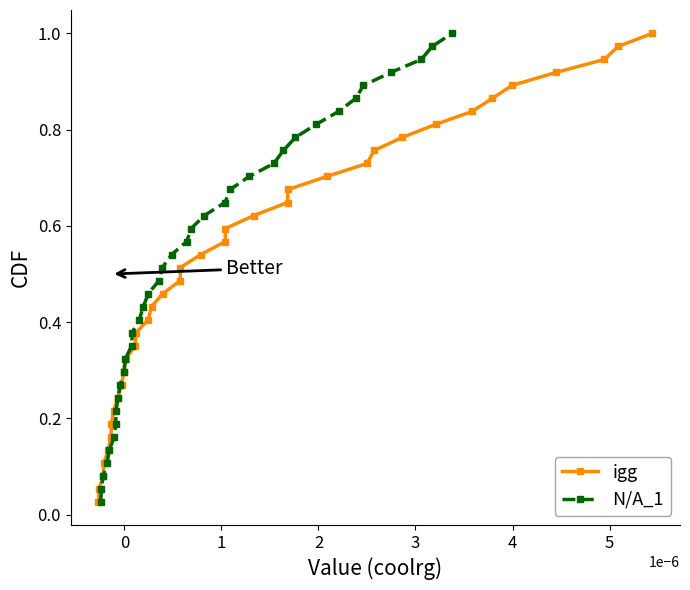

True or false: igg has more than 0 interior local peaks.

False